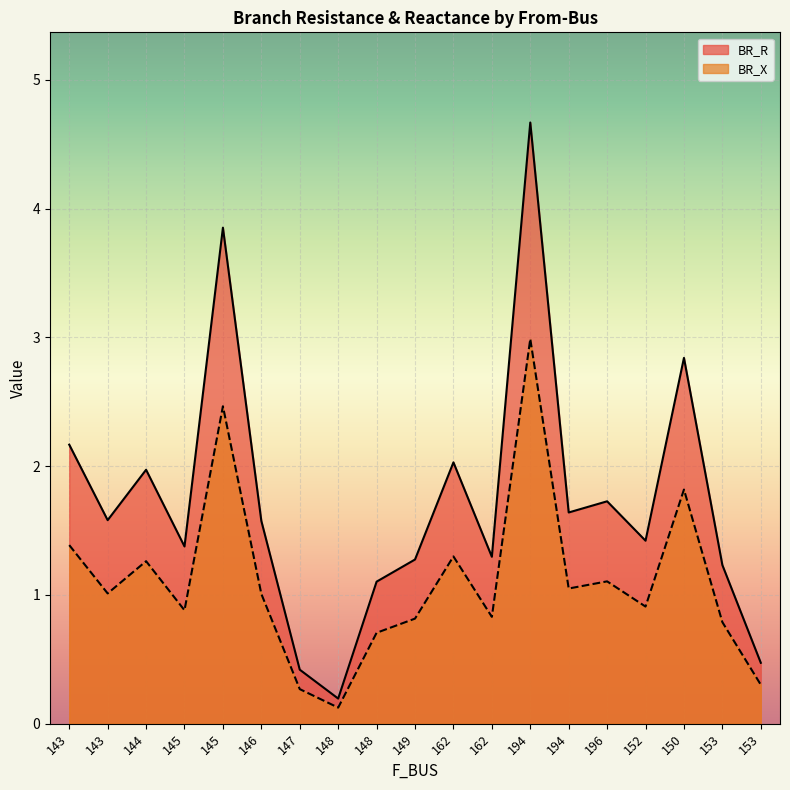

How many interior local peaks does the BR_R series have?

6